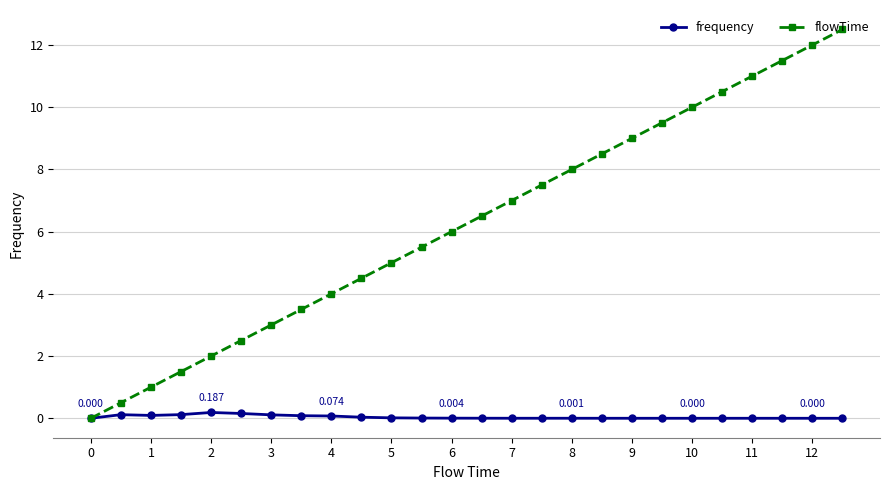

Which series has the largest total across all categories?

flowTime